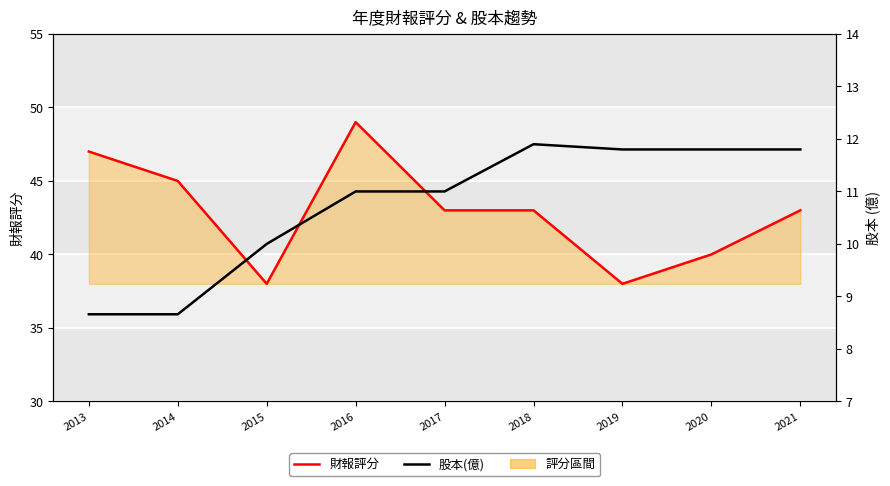

How many data points in 股本(億) are above 11?

4